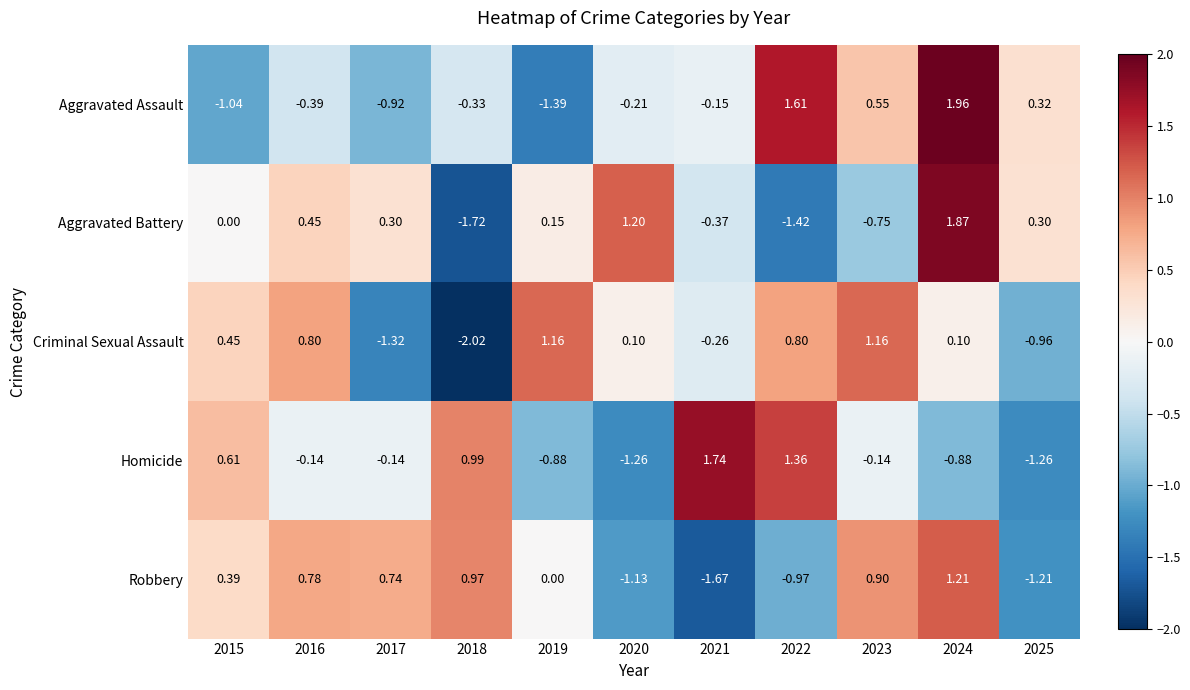

Which series changed the most between 2015 and 2021?

Robbery